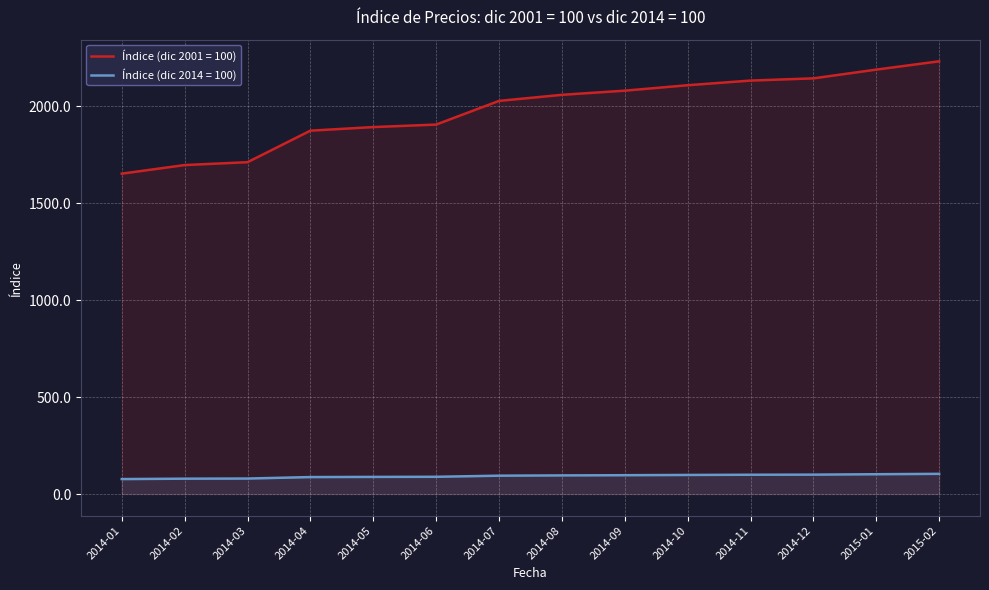

List the series in order of their overall mean, highest first.

Índice (dic 2001 = 100), Índice (dic 2014 = 100)